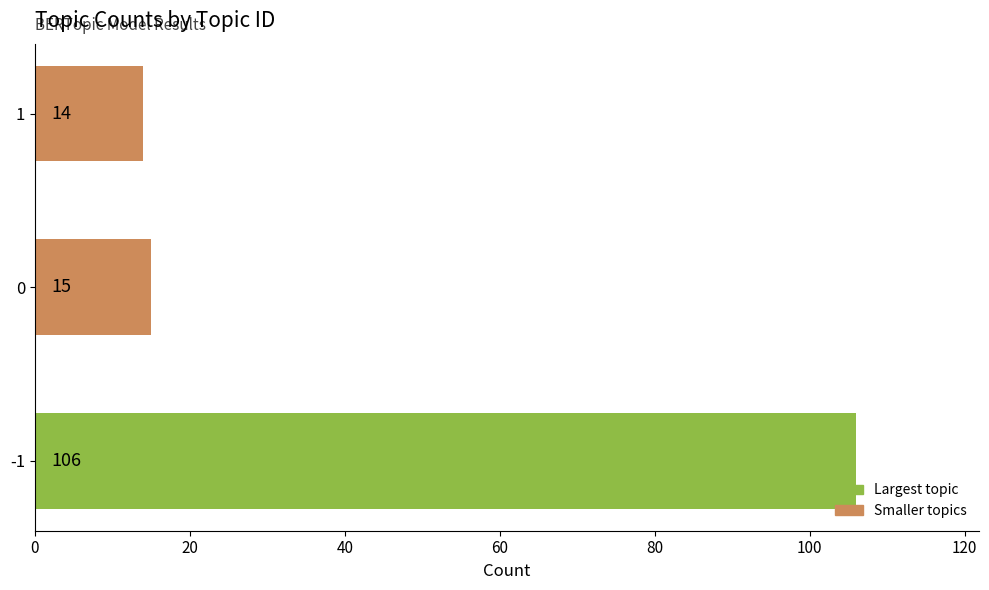

How many values are below 15?

1